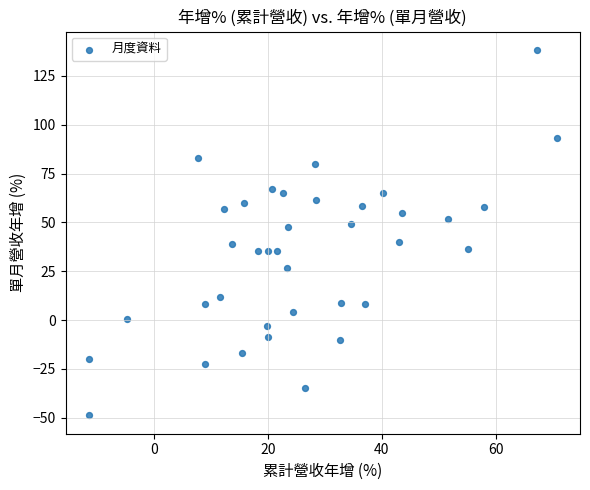

What is the range of Y values (max minus min)?

187.1